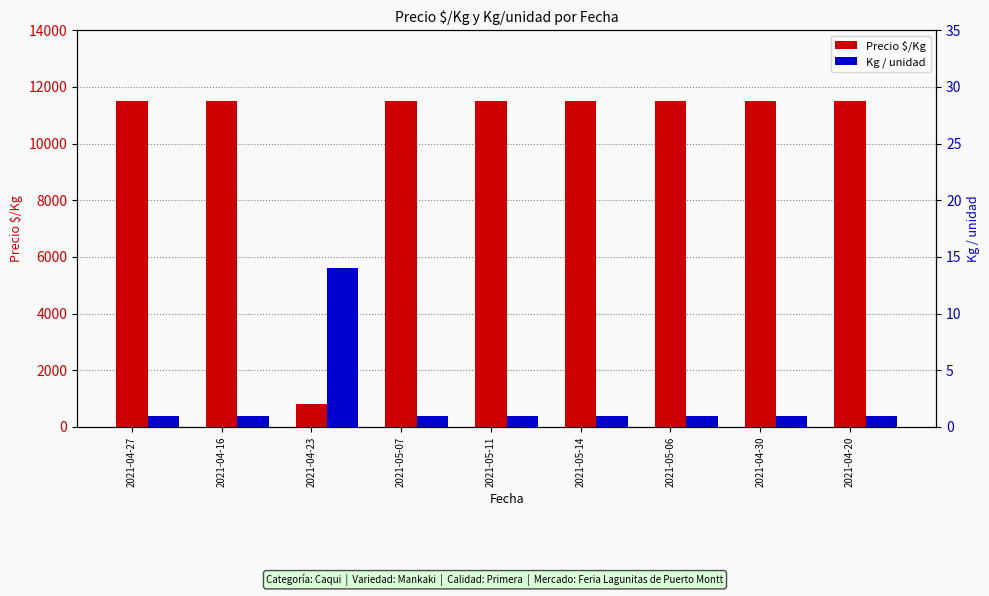

What are all the series names shown in the legend?

Precio $/Kg, Kg / unidad